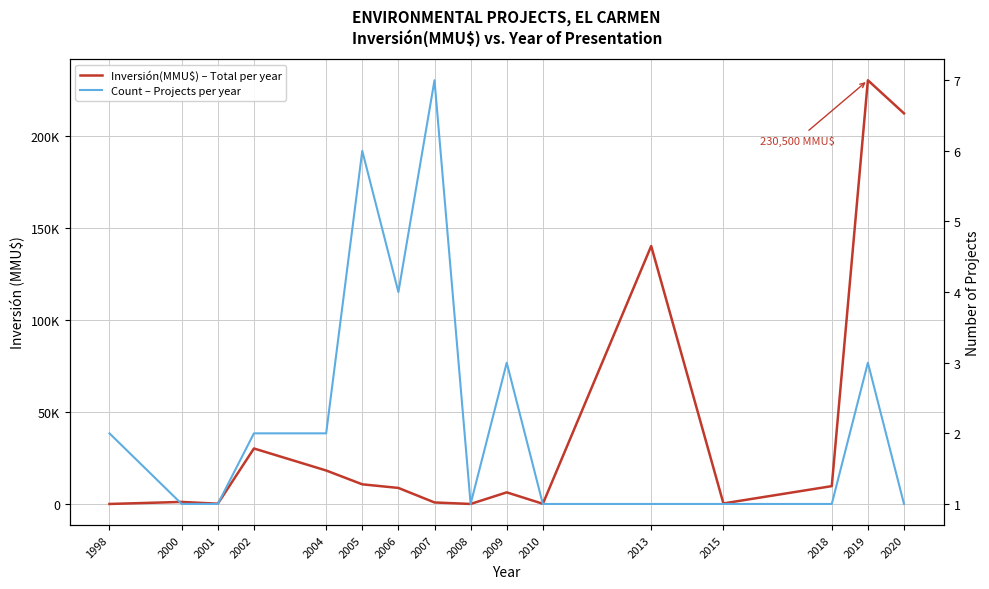

What is the spread (max minus min) of values at 2000?

1319